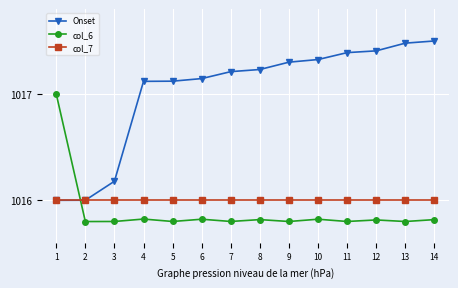

What is the total value across all series at 8?

3049.0